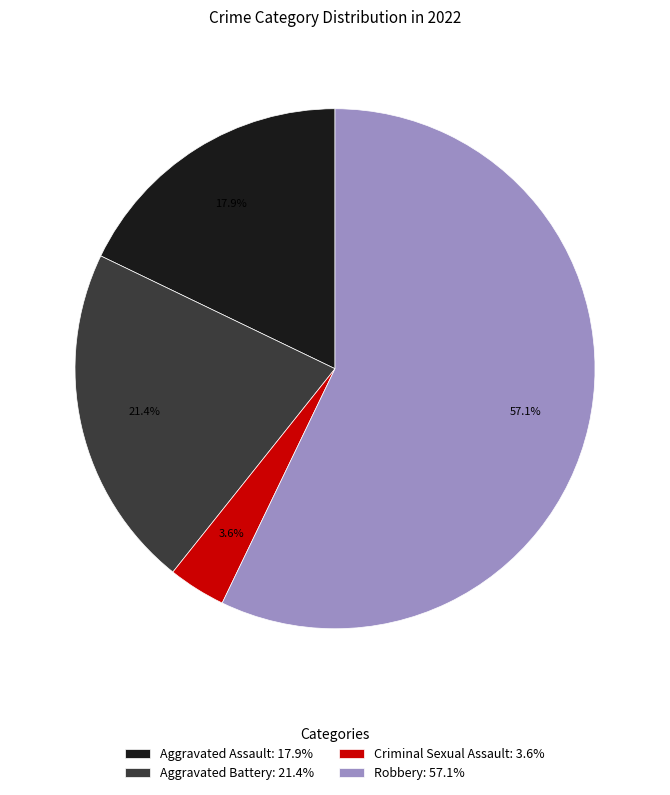

Which slice is the largest?

Robbery